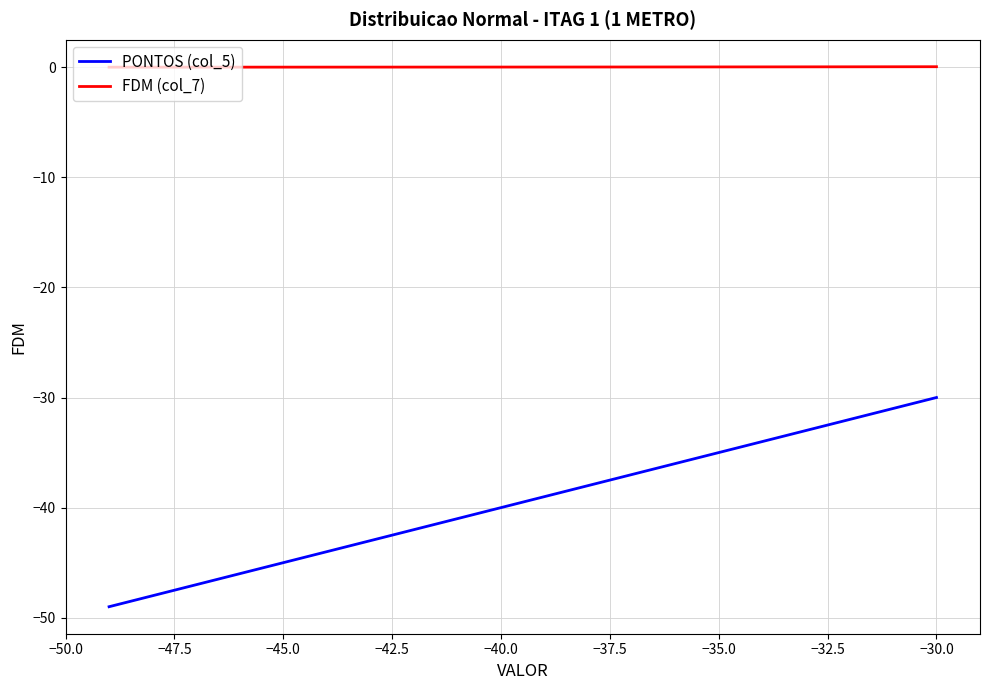

Which series has the largest range (max minus min)?

PONTOS (col_5)